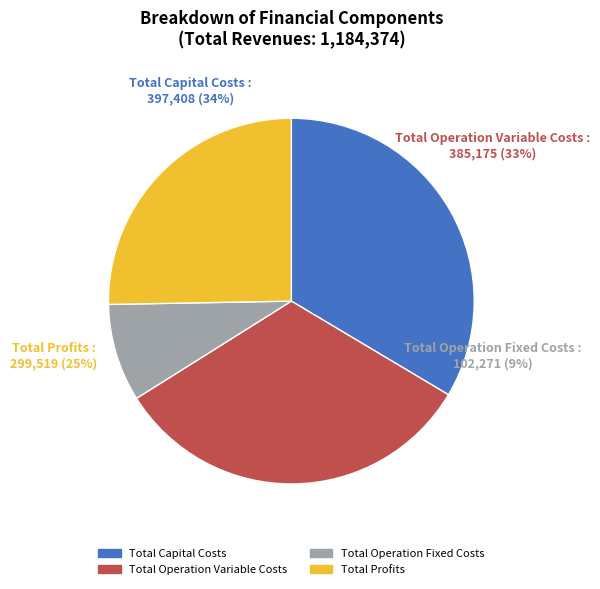

Does any single category account for the majority?

No